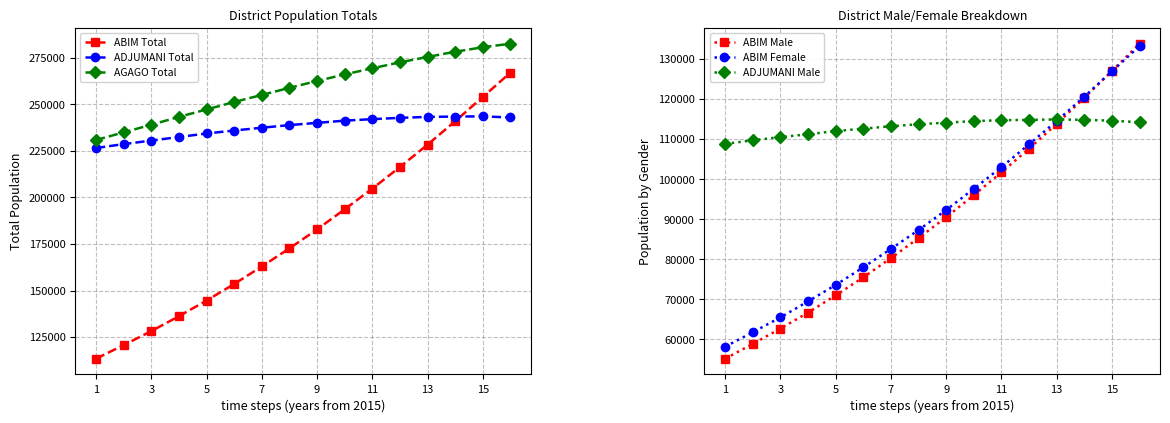

What is the lowest value of the ABIM Total series?

113400